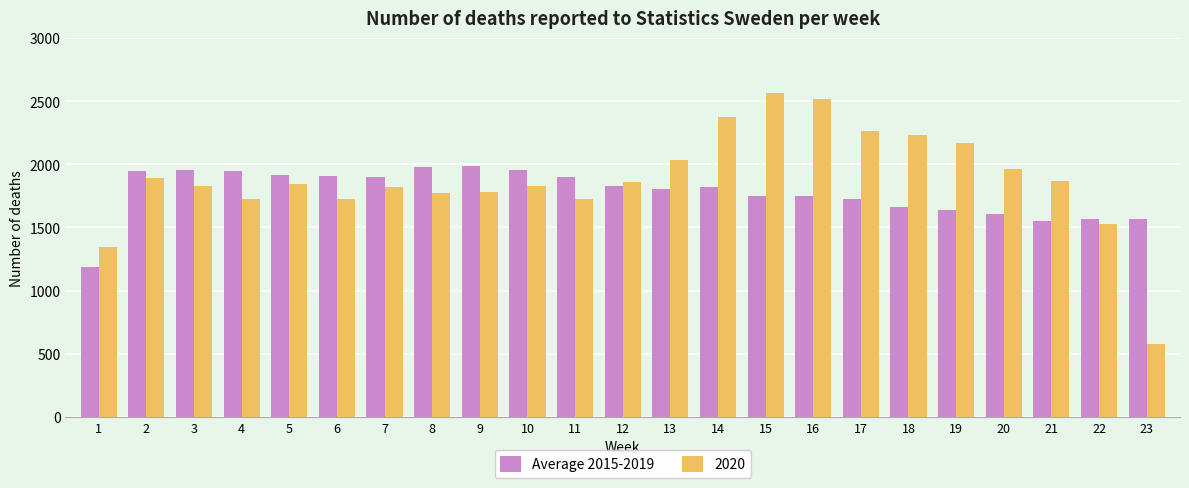

What is the spread (max minus min) of values at 6?

179.0